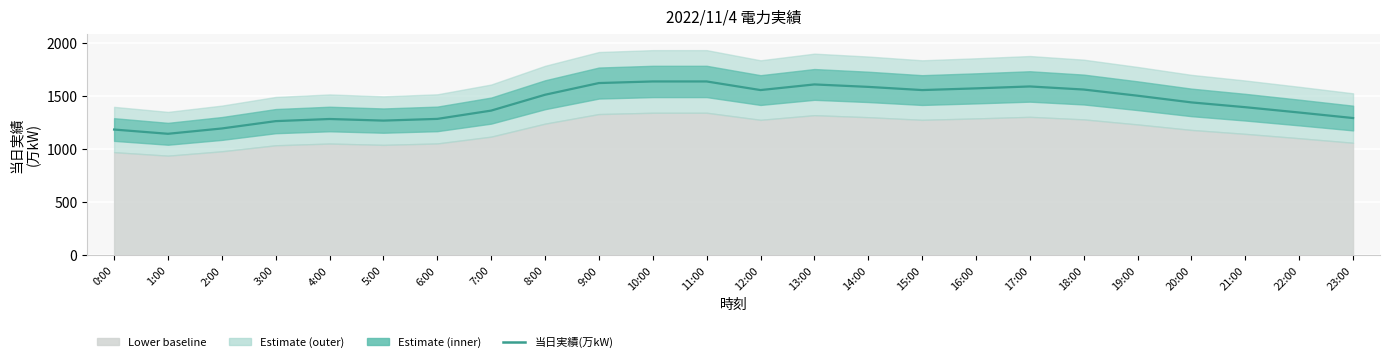

Reading left to right, transcribe all the data shown in this chart.

0:00=1184	1:00=1144	2:00=1194	3:00=1263	4:00=1283	5:00=1268	6:00=1284	7:00=1362	8:00=1511	9:00=1621	10:00=1636	11:00=1636	12:00=1555	13:00=1608	14:00=1585	15:00=1555	16:00=1571	17:00=1589	18:00=1560	19:00=1502	20:00=1439	21:00=1394	22:00=1344	23:00=1292